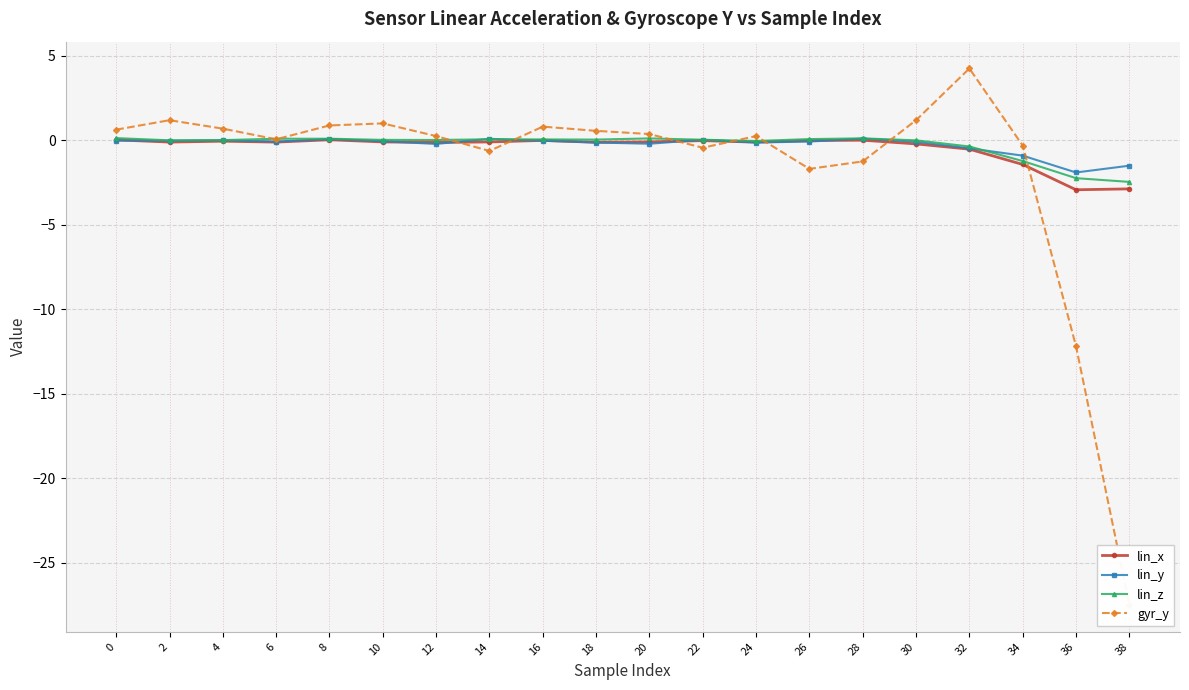

What are all the series names shown in the legend?

lin_x, lin_y, lin_z, gyr_y